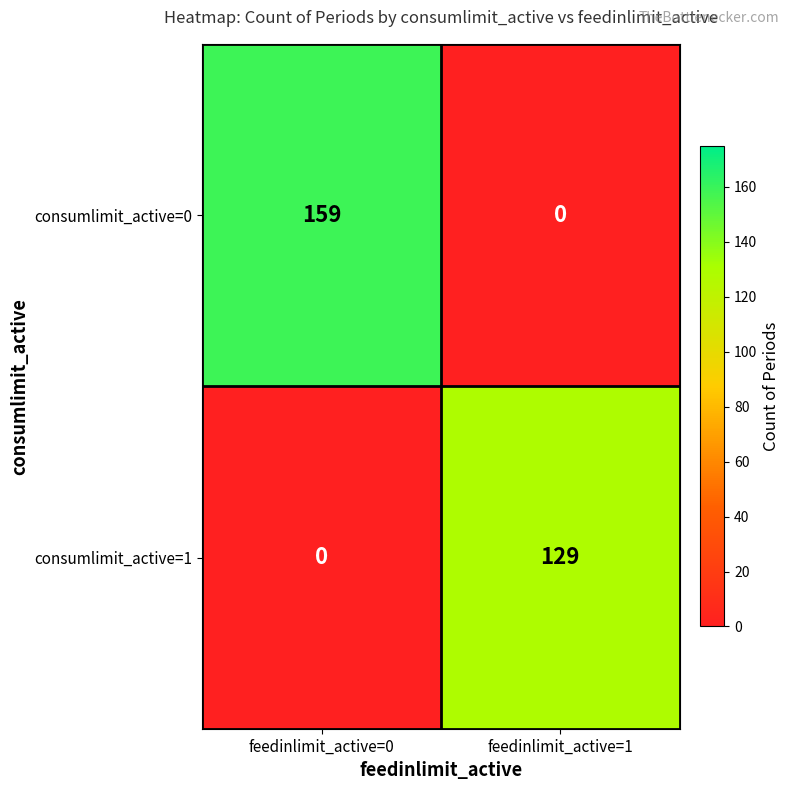

The consumlimit_active=1 series shows 0 at feedinlimit_active=0. True or false?

True